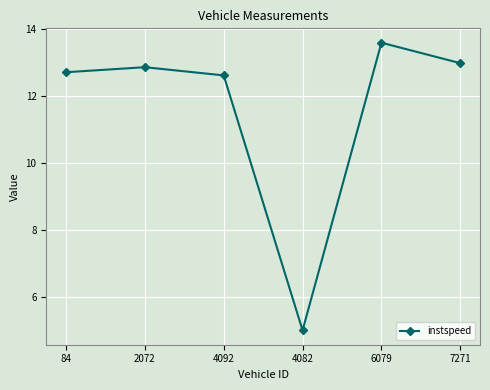

The value at 7271 is 13.0. True or false?

True